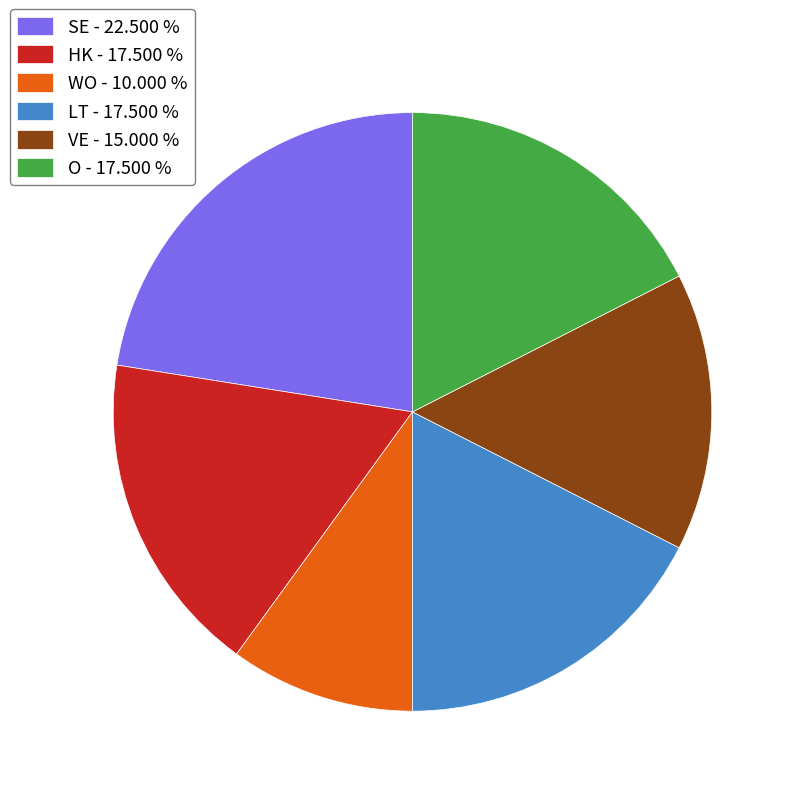

What is the smallest slice in the pie chart?

WO